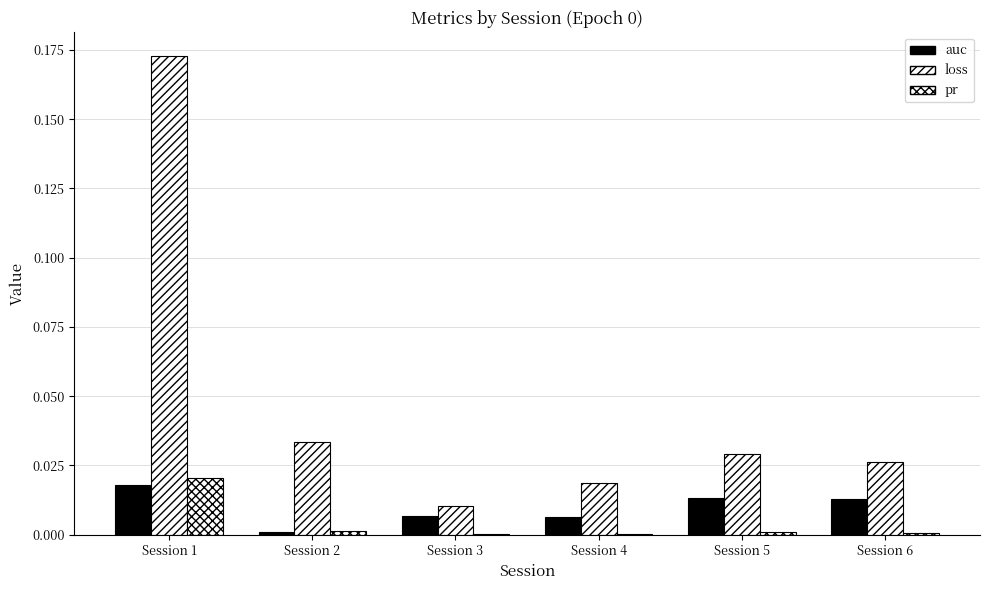

True or false: auc has a value of 0.0 at Session 1.

True